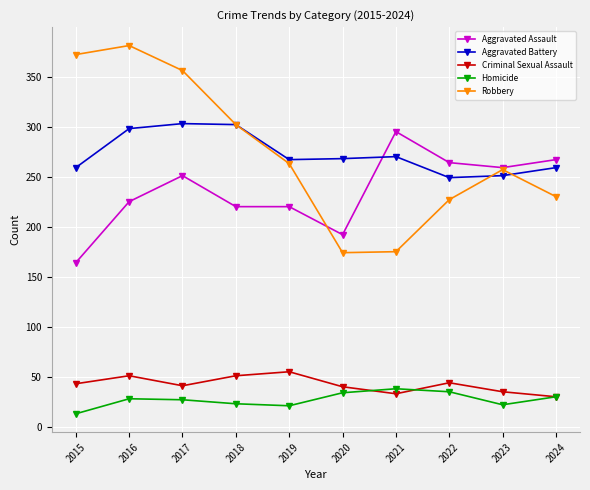

True or false: Criminal Sexual Assault and Aggravated Battery intersect in this chart.

False